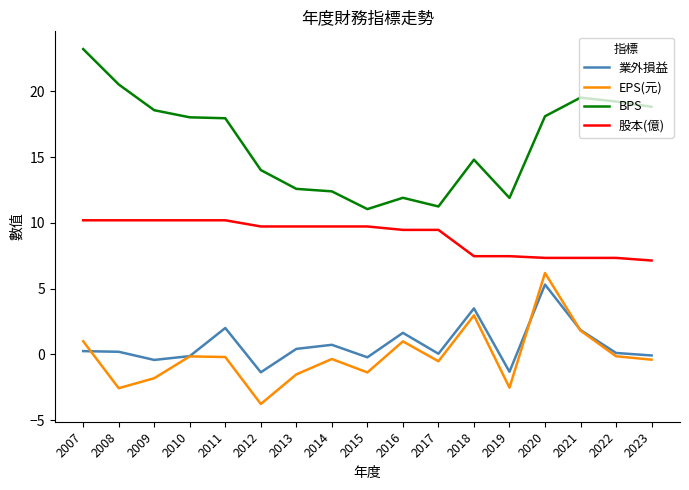

Rank the series at 2008 from highest to lowest value.

BPS, 股本(億), 業外損益, EPS(元)